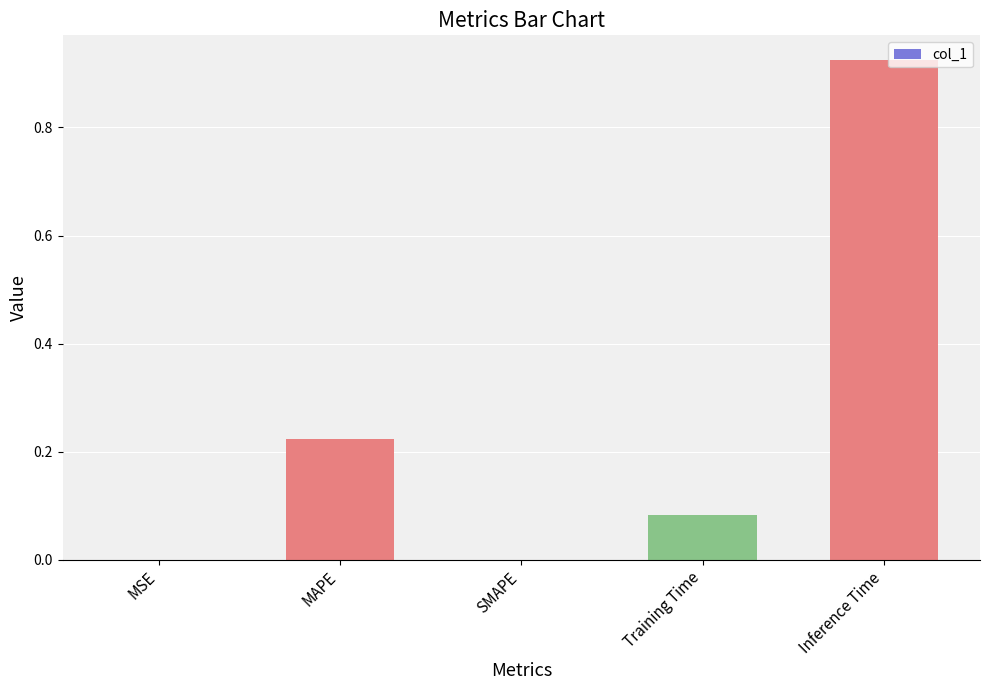

At which category does the chart reach its peak across all series?

Inference Time